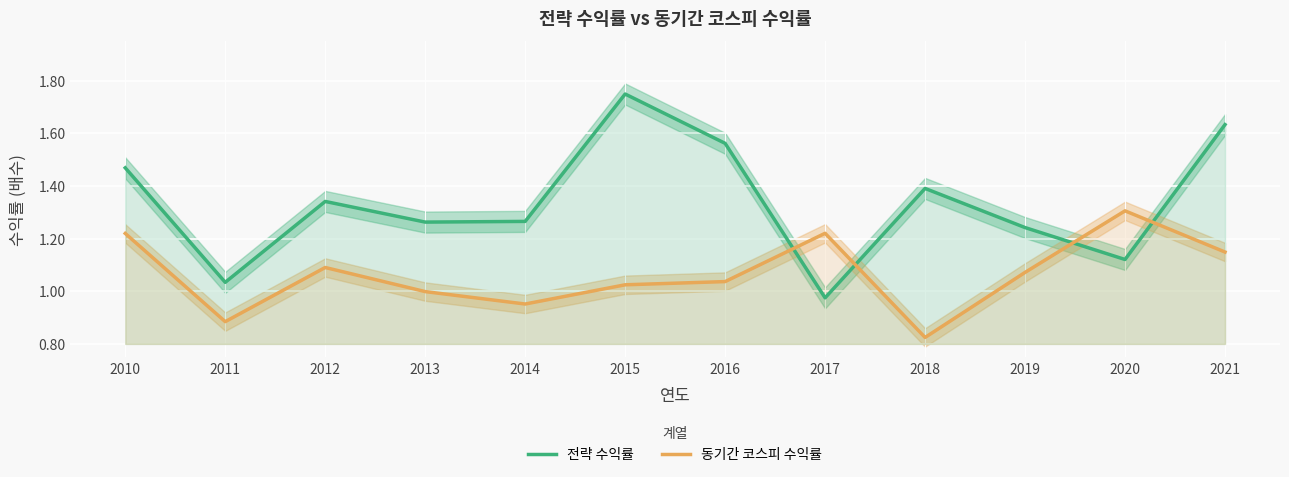

Rank the series by their average value, from lowest to highest.

동기간 코스피 수익률, 전략 수익률